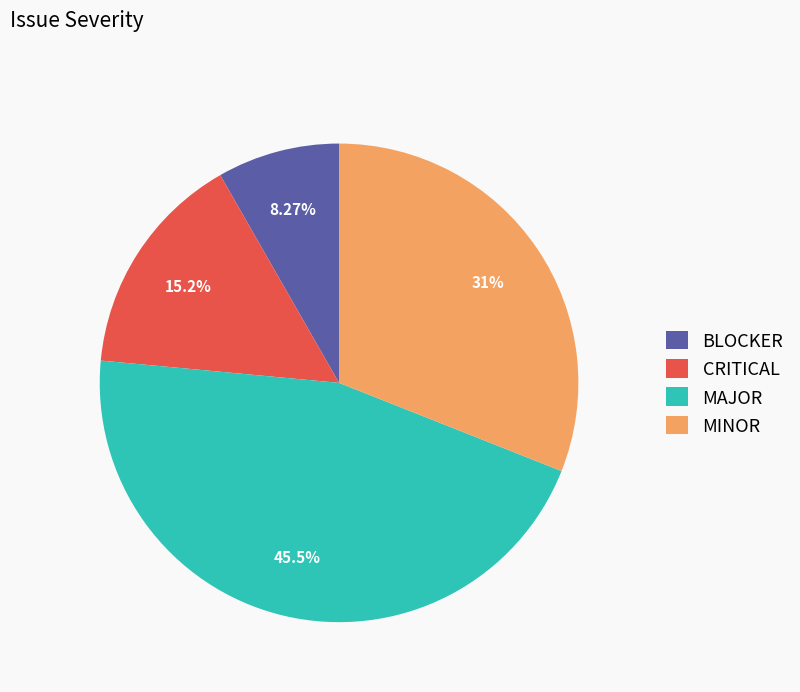

Which has a higher value, CRITICAL or MAJOR?

MAJOR